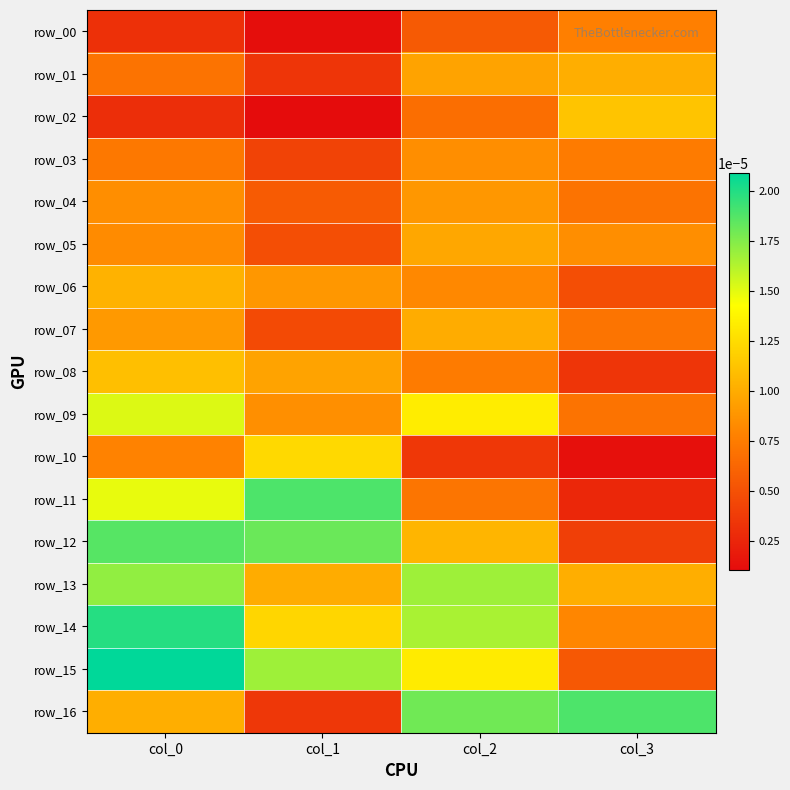

Between col_3 and col_2, which is larger?

col_3